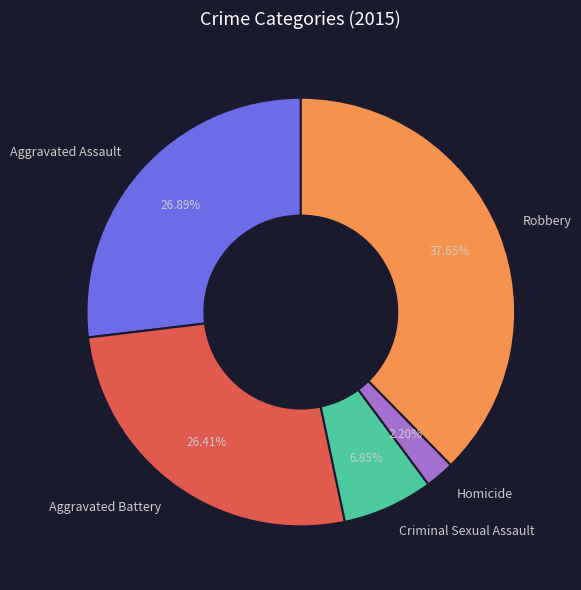

Which slice is the largest?

Robbery